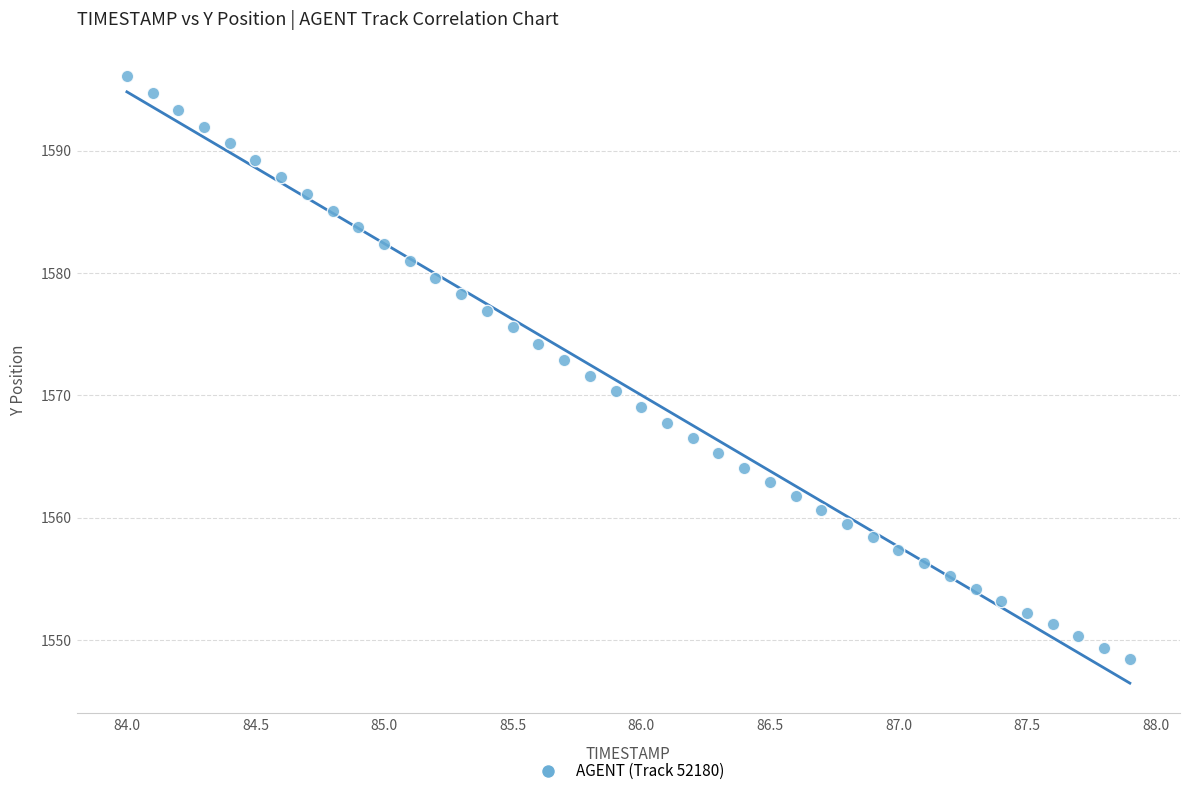

What is the range of X values (max minus min)?

3.9